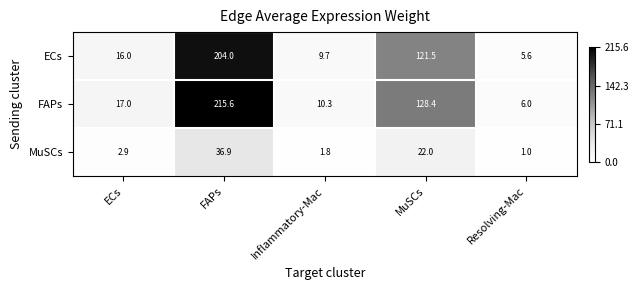

Which series has the largest range (max minus min)?

FAPs